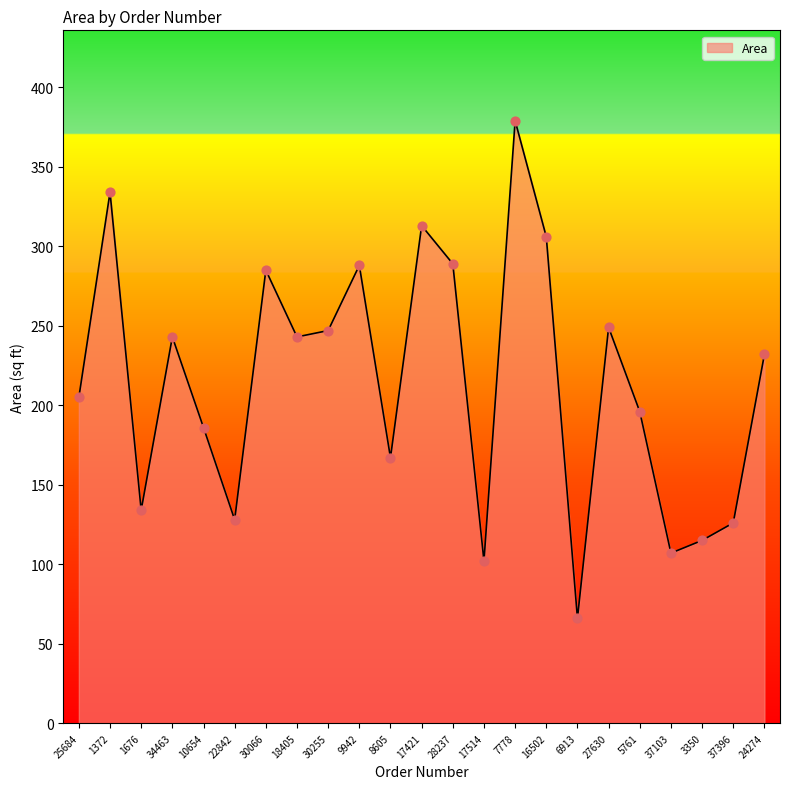

What is the ratio of the value at 17514 to the value at 10654?

0.5